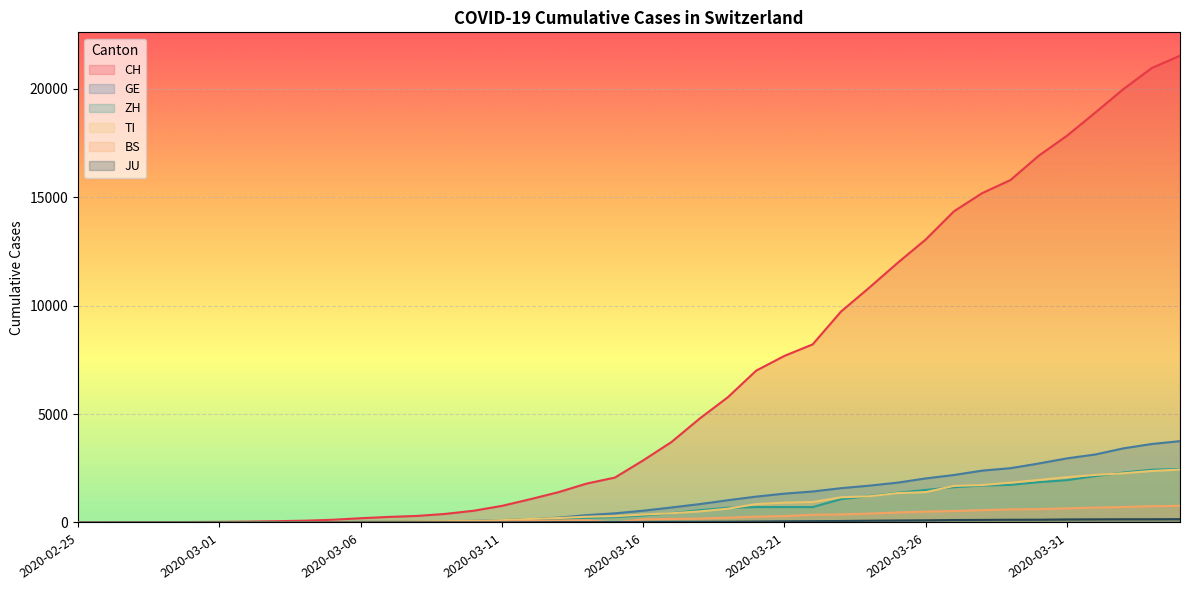

True or false: GE and JU intersect in this chart.

False